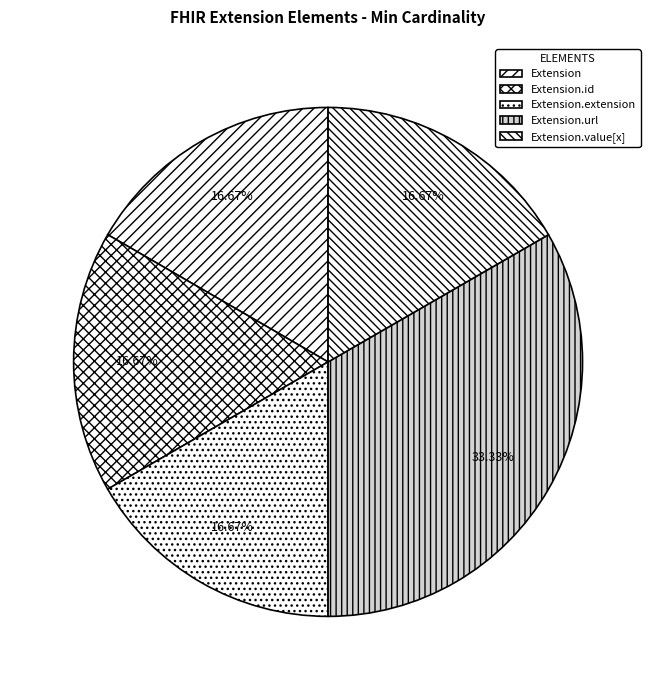

To the nearest percent, what is the difference between the Extension.url and Extension.extension slice percentages?

17%